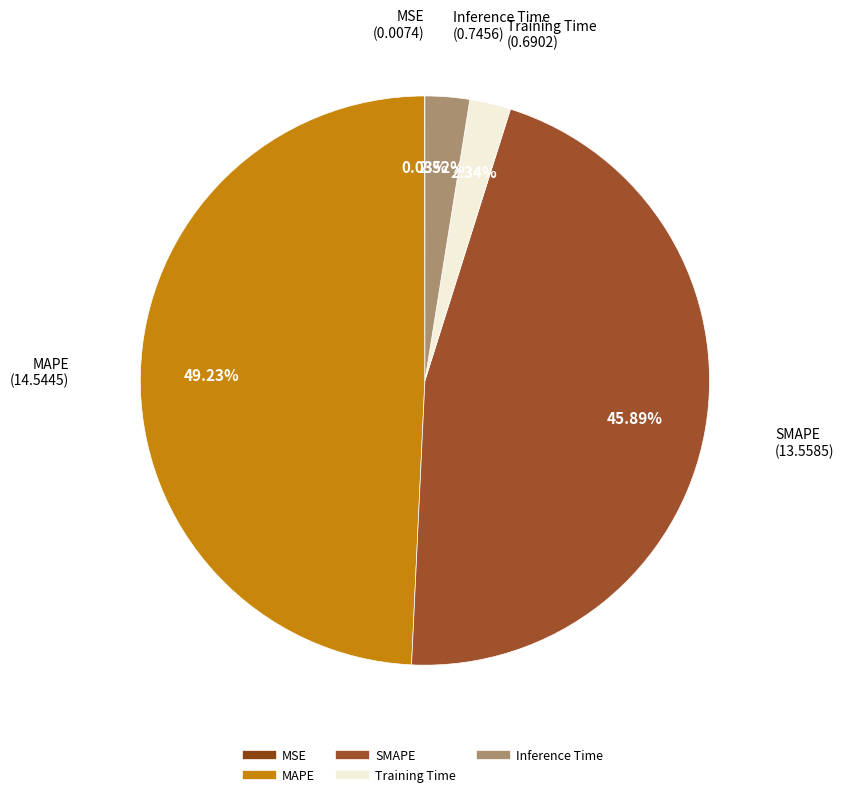

To the nearest percent, what percentage of the pie is Training Time?

2%